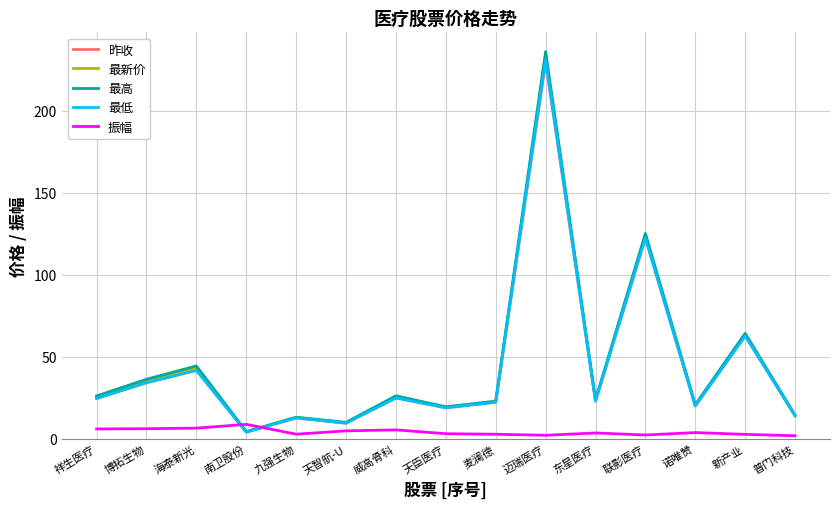

How many interior local peaks does the 最低 series have?

6